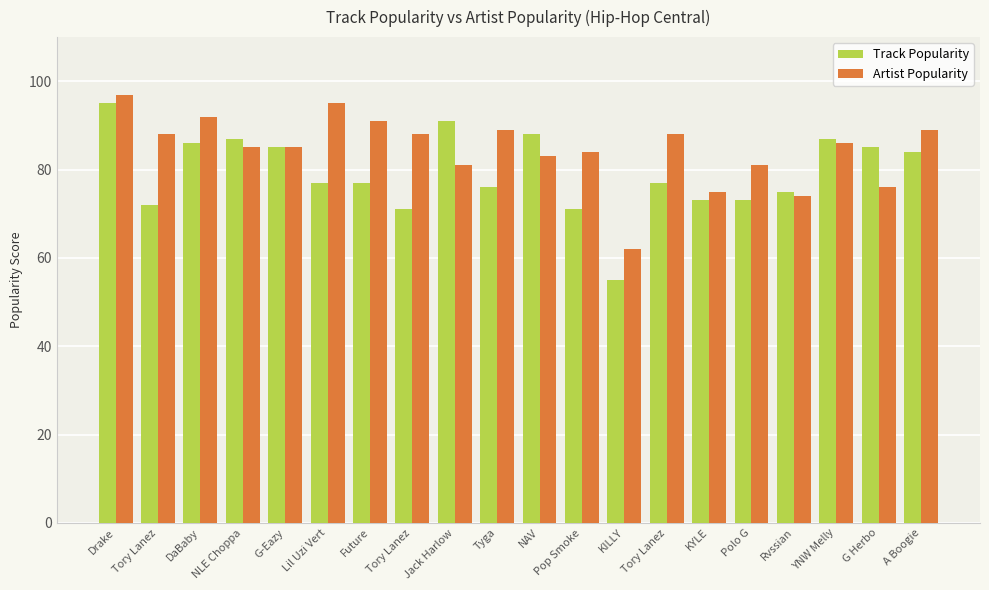

What is the sum of all Track Popularity values?

1585